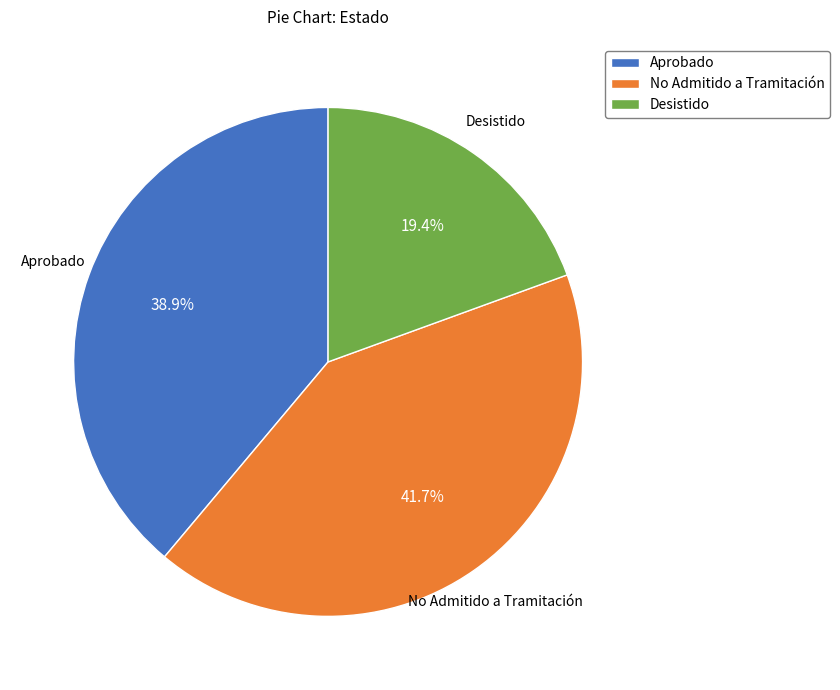

What is the ratio of the value at Aprobado to the value at No Admitido a Tramitación?

0.9